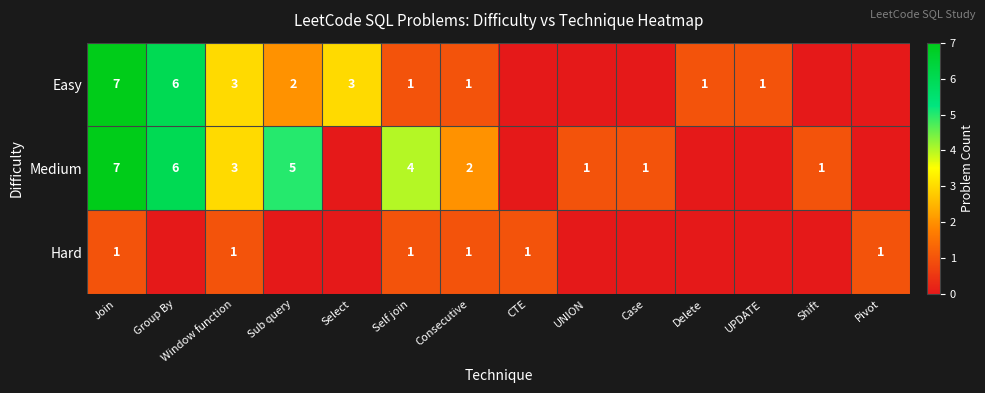

What is the maximum value shown in the chart?

7